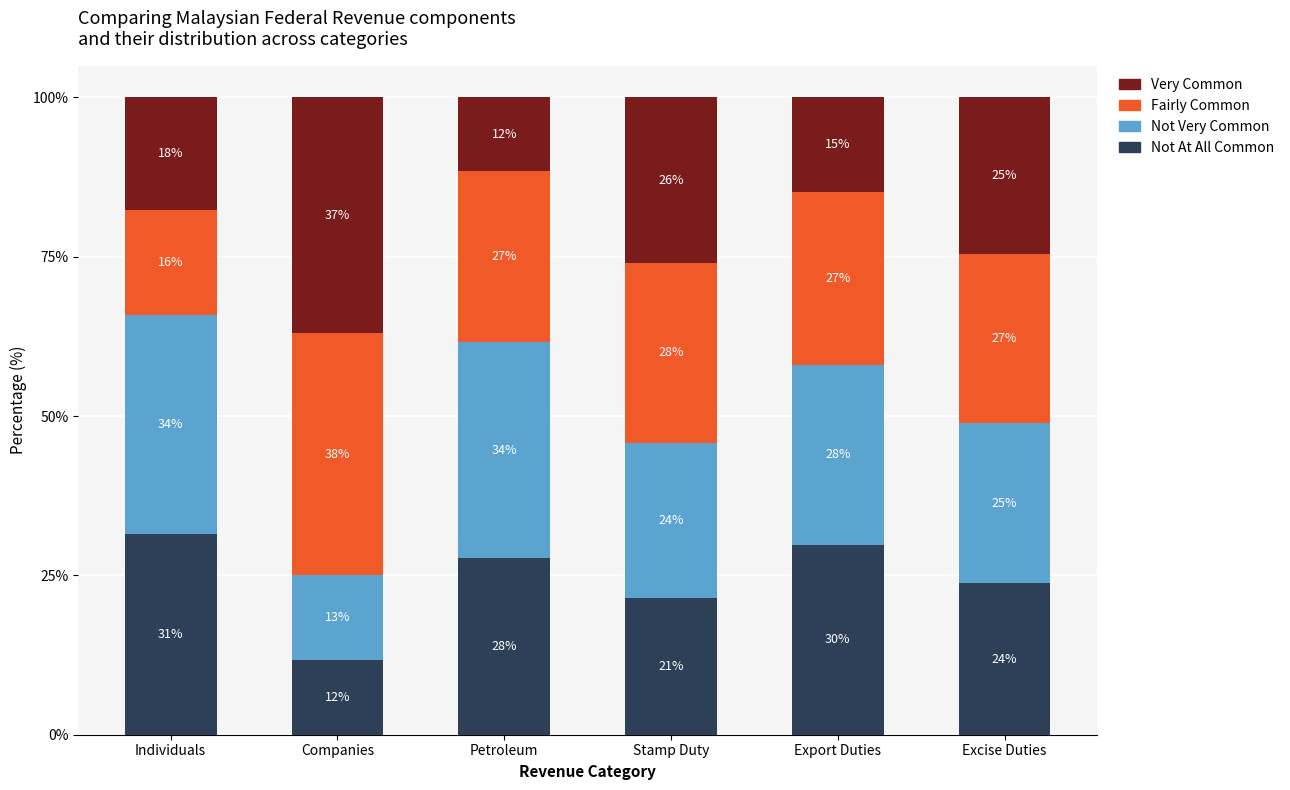

Where does the Not At All Common series first go above 27?

Individuals